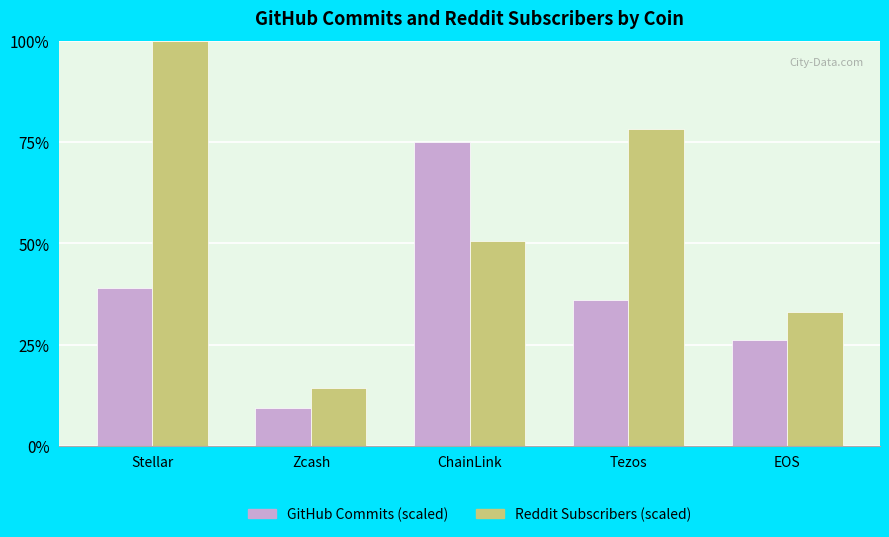

List the series in order of their overall mean, lowest first.

GitHub Commits (scaled), Reddit Subscribers (scaled)